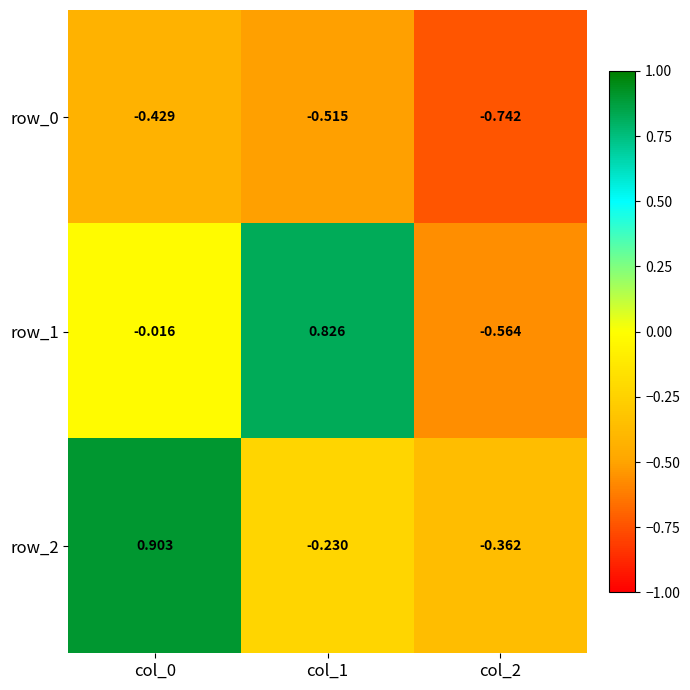

What is the difference between the maximum and minimum values in the row_2 series?

1.3